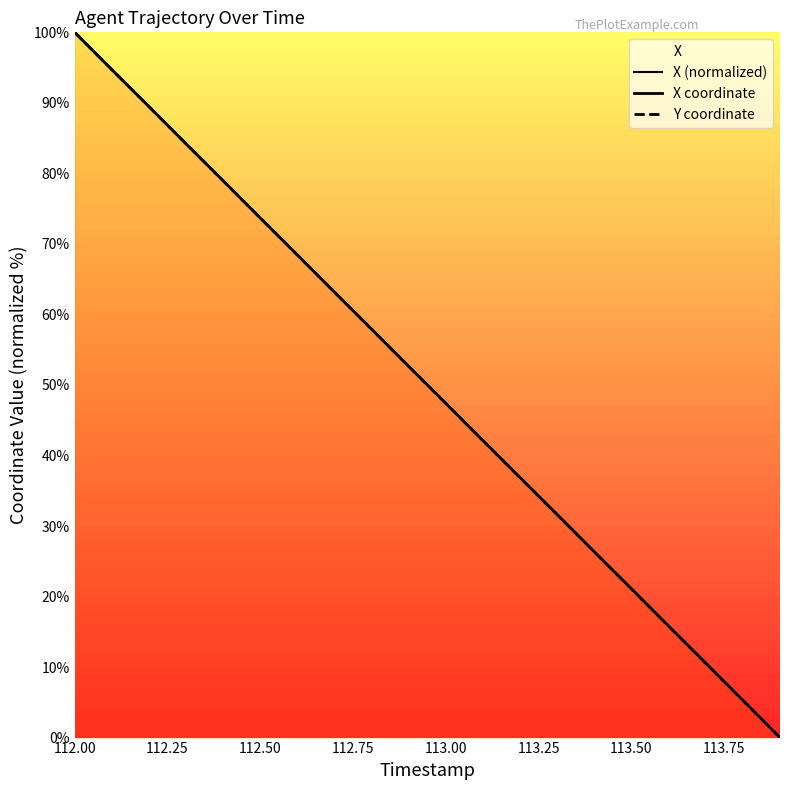

What is the approximate value of Y coordinate at 112.50?

73.7